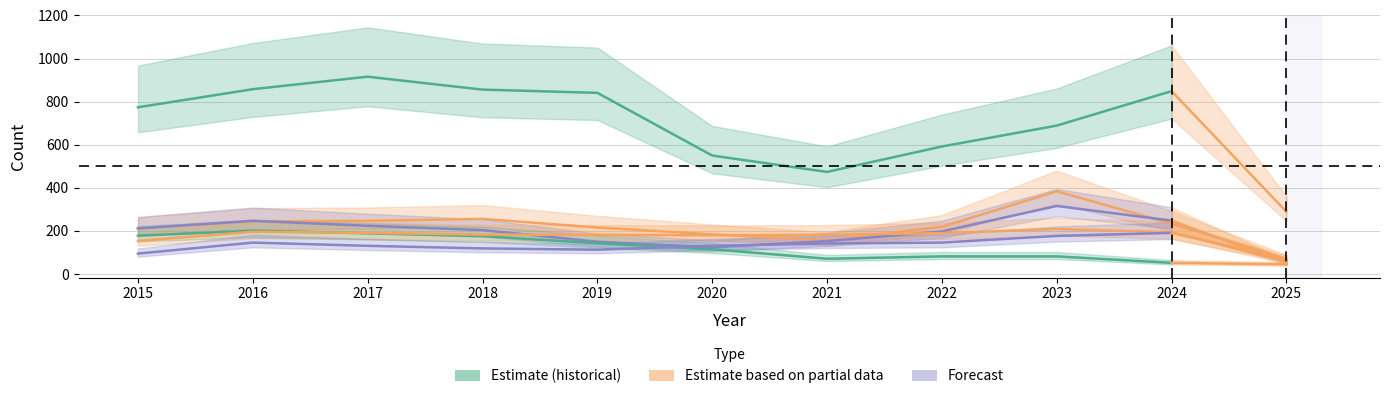

Which series has the largest total across all categories?

Theft